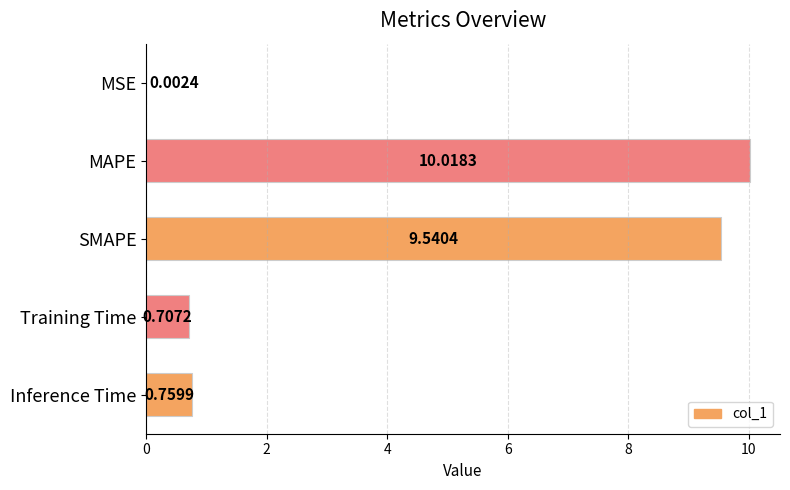

At which label is the value closest to 5?

Inference Time